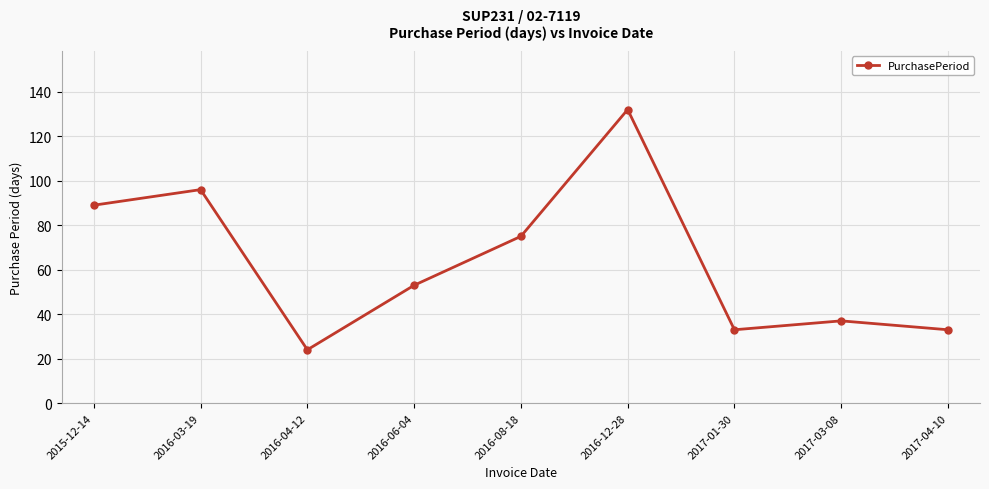

Where is the data nearest to the value 78?

2016-08-18